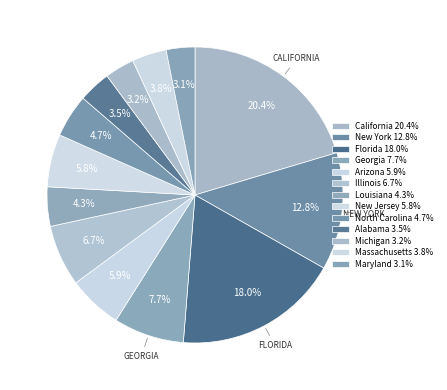

How much of the chart is everything except Georgia?

92.3%